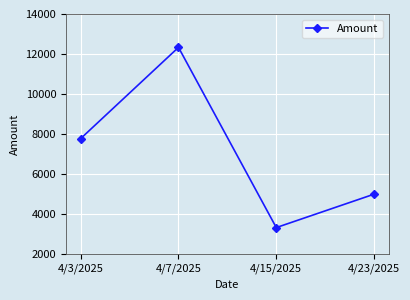

What is the change in value from 4/3/2025 to 4/7/2025?

+4555